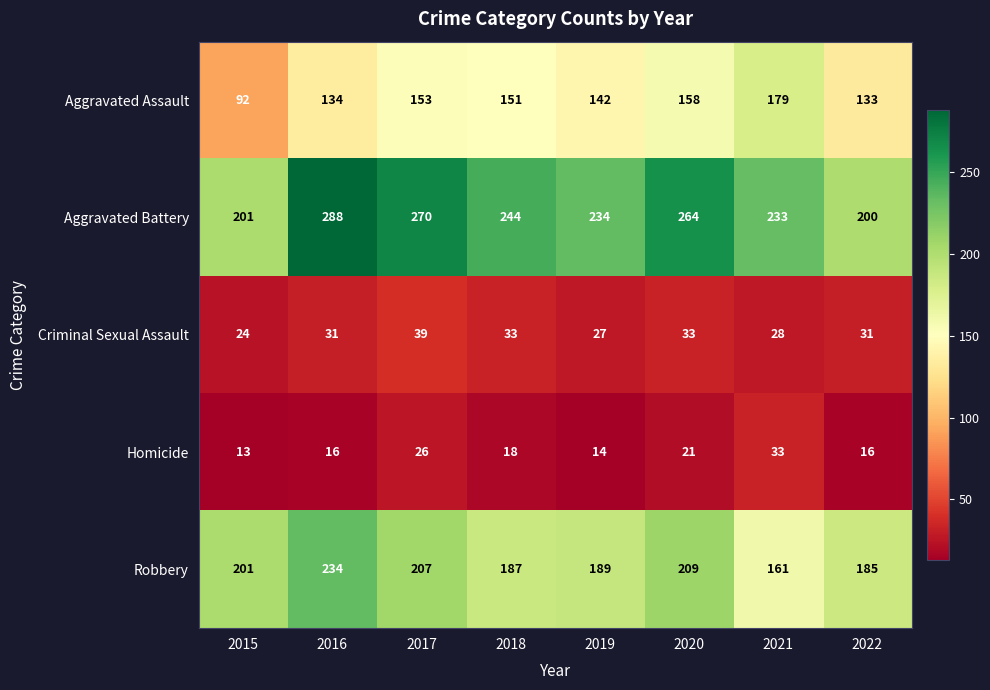

Rank the series by their maximum value, from lowest to highest.

Homicide, Criminal Sexual Assault, Aggravated Assault, Robbery, Aggravated Battery